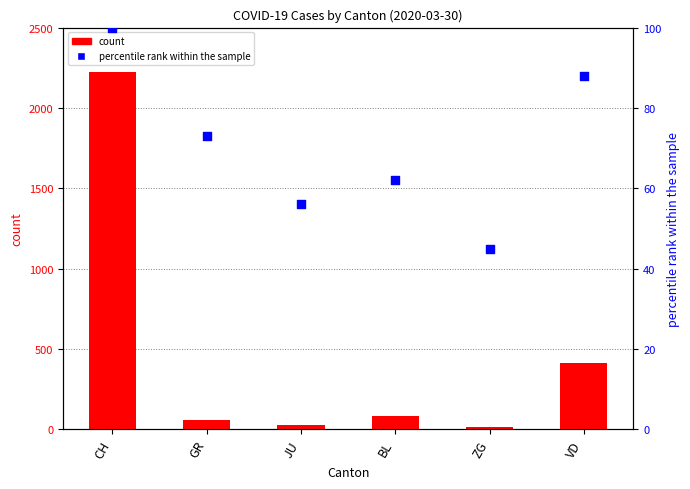

Which series reaches the maximum Y coordinate?

count